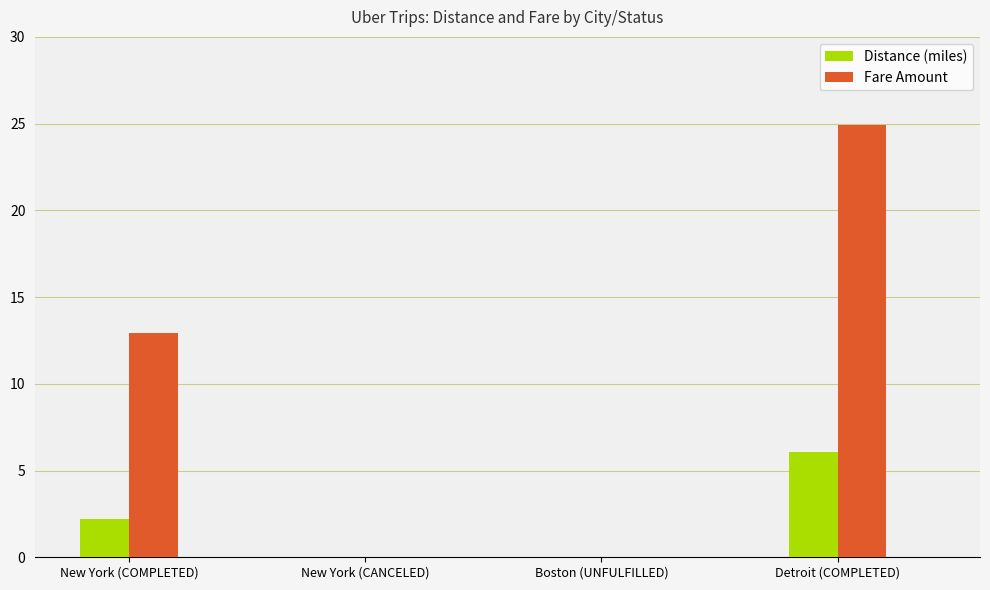

What is the sum of all Distance (miles) values?

8.3